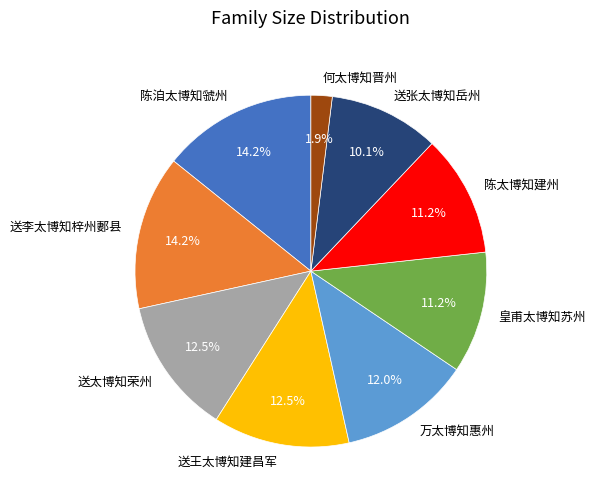

Does 送太博知荣州 account for over 50% of the chart?

No